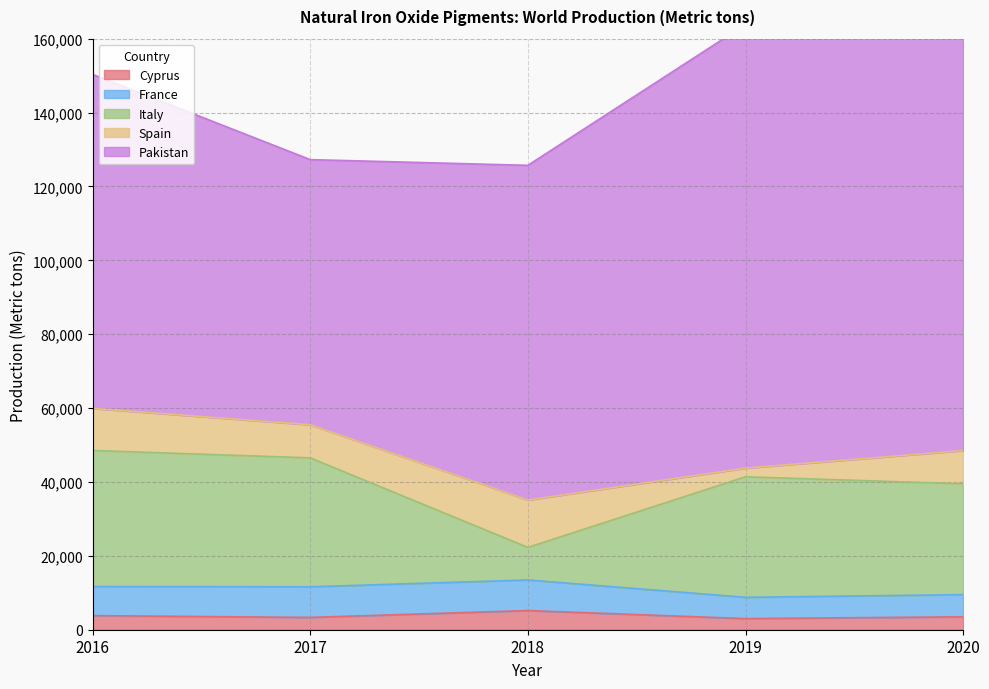

The France series shows 7876 at 2016. True or false?

True